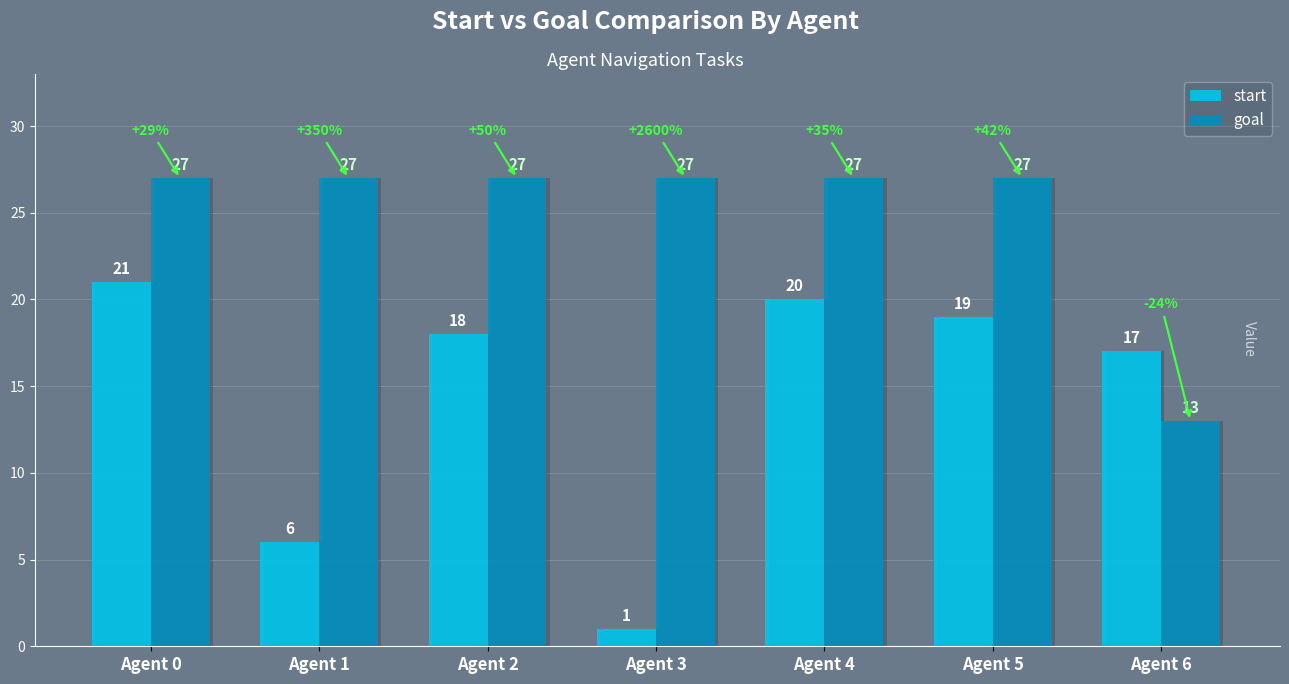

What is the approximate value of start at Agent 1, to the nearest 5?

5